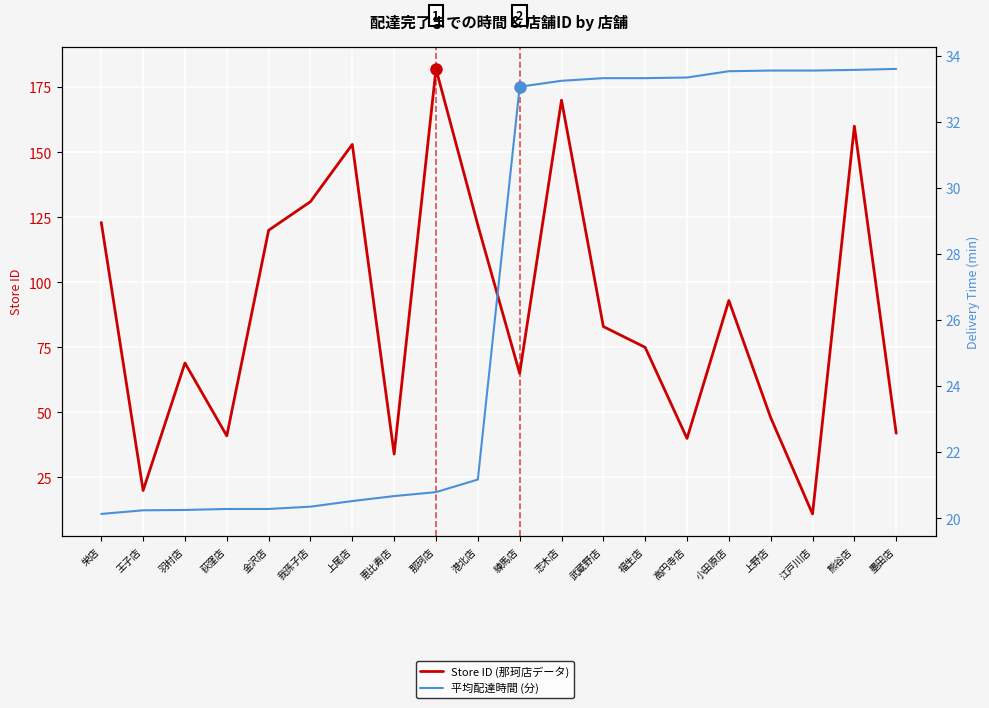

Where do Store ID (那珂店データ) and 平均配達時間 (分) first cross each other?

栄店 and 王子店